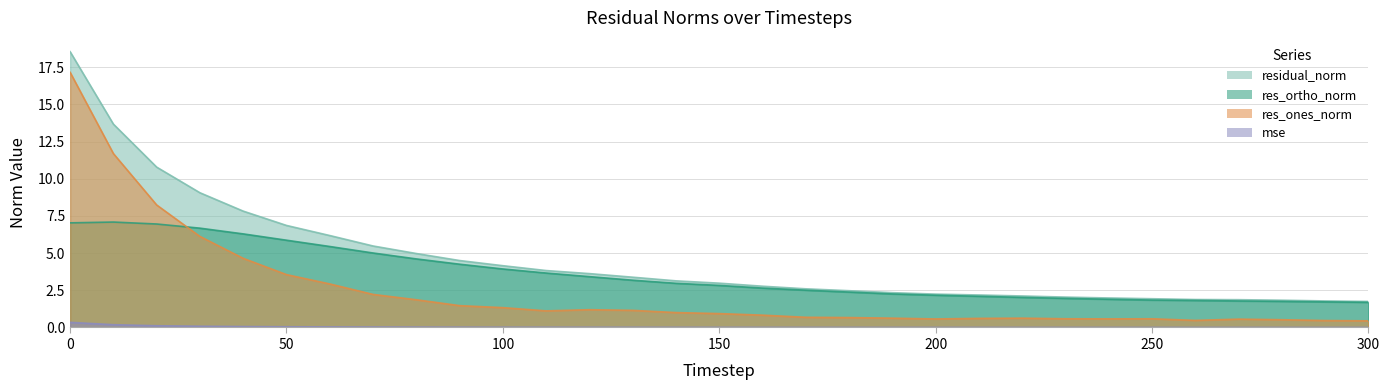

What are all the series names shown in the legend?

mse, res_ones_norm, res_ortho_norm, residual_norm